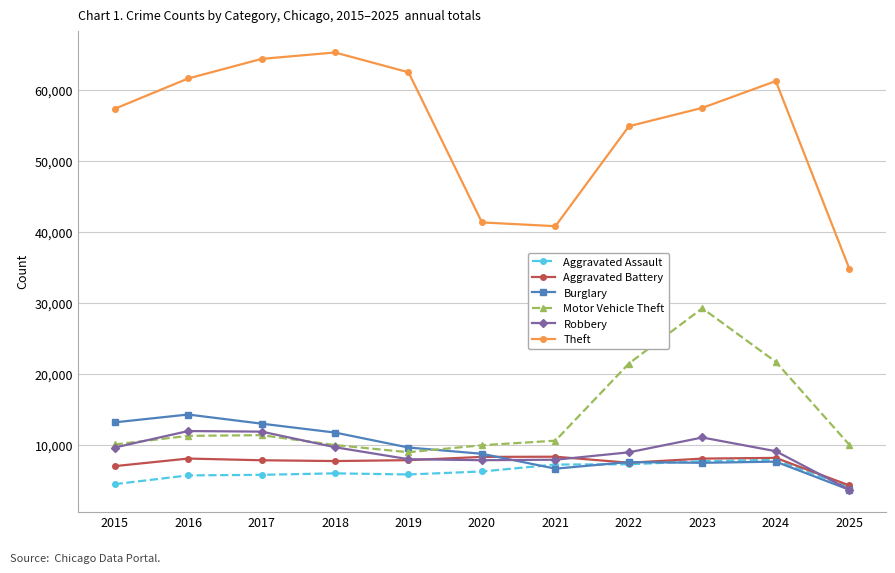

Does the chart display data point markers on the line(s)?

Yes